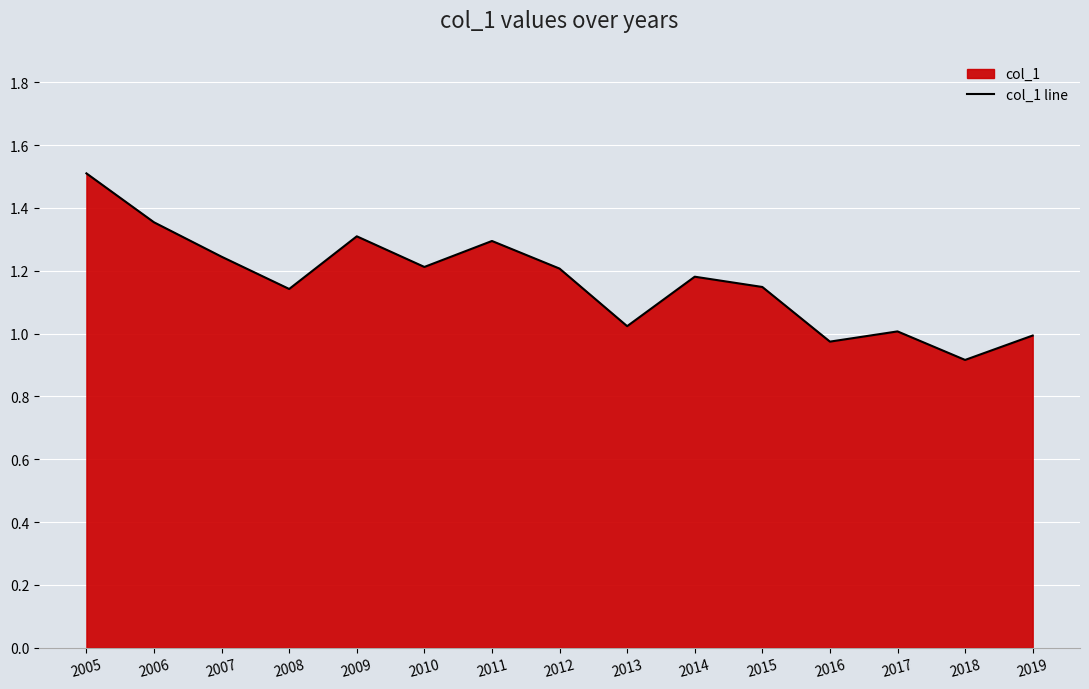

What is the difference between the second highest and minimum values?

0.4